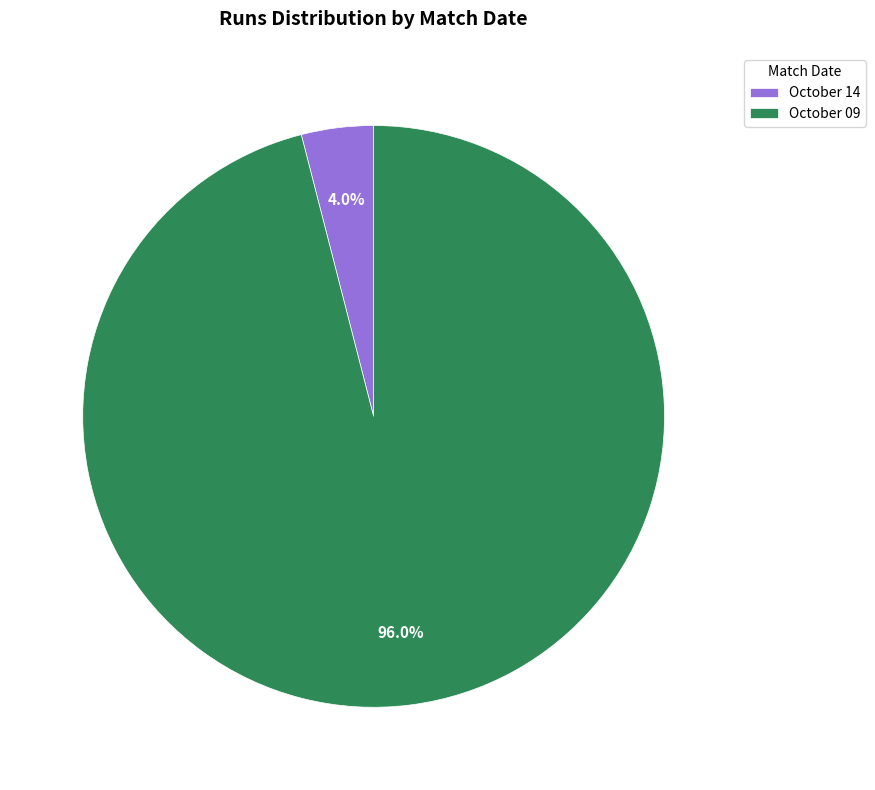

Approximately how many times larger is the value at October 09 compared to October 14?

24.0